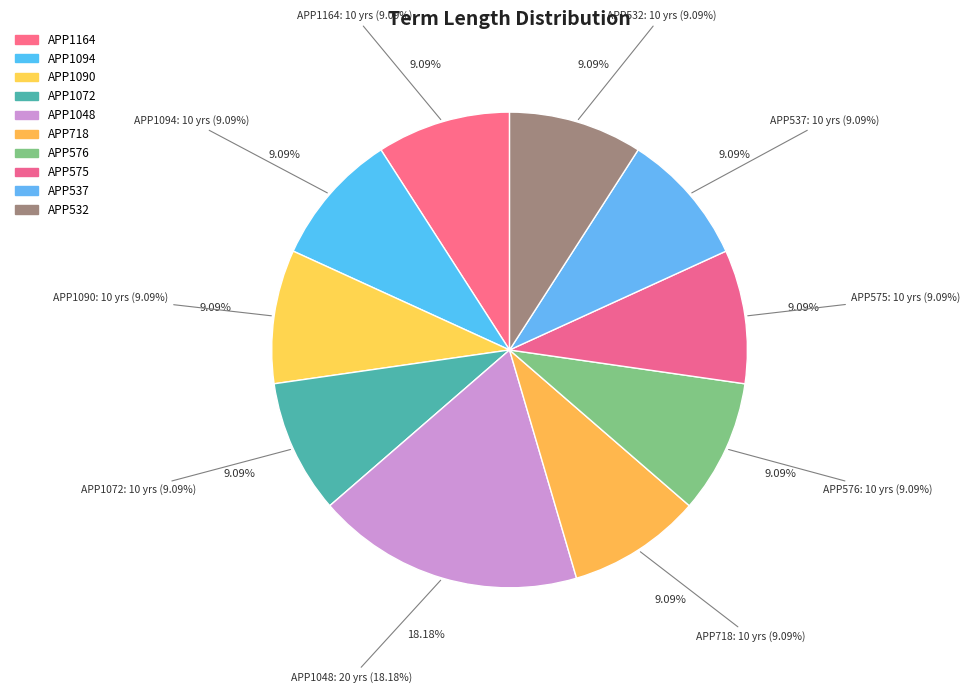

To the nearest percent, what is the combined percentage of APP1094 and APP1072?

18%